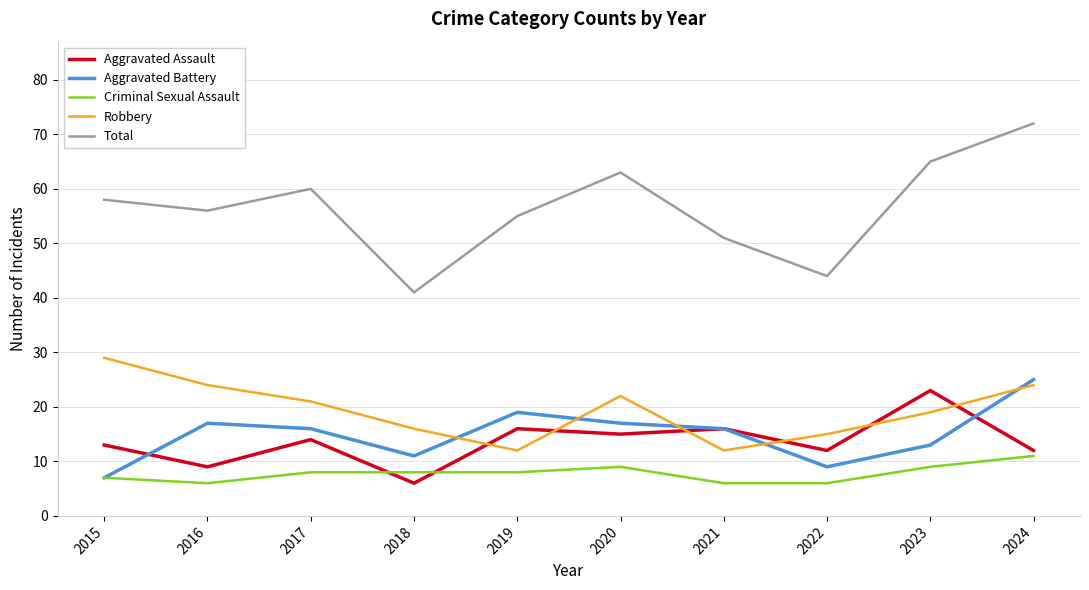

Reading left to right, list all the values displayed in this chart.

Aggravated Assault: 2015=13	2016=9	2017=14	2018=6	2019=16	2020=15	2021=16	2022=12	2023=23	2024=12
Aggravated Battery: 2015=7	2016=17	2017=16	2018=11	2019=19	2020=17	2021=16	2022=9	2023=13	2024=25
Criminal Sexual Assault: 2015=7	2016=6	2017=8	2018=8	2019=8	2020=9	2021=6	2022=6	2023=9	2024=11
Robbery: 2015=29	2016=24	2017=21	2018=16	2019=12	2020=22	2021=12	2022=15	2023=19	2024=24
Total: 2015=58	2016=56	2017=60	2018=41	2019=55	2020=63	2021=51	2022=44	2023=65	2024=72